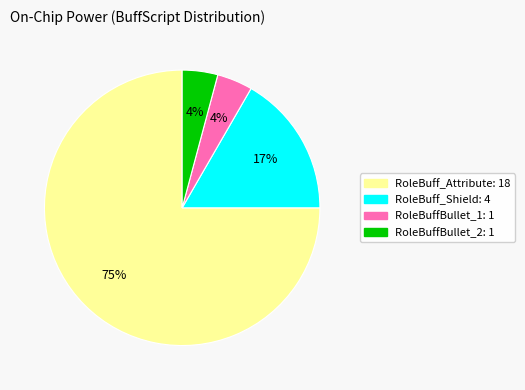

To the nearest percent, what is the difference between the largest and smallest slice percentages?

71%